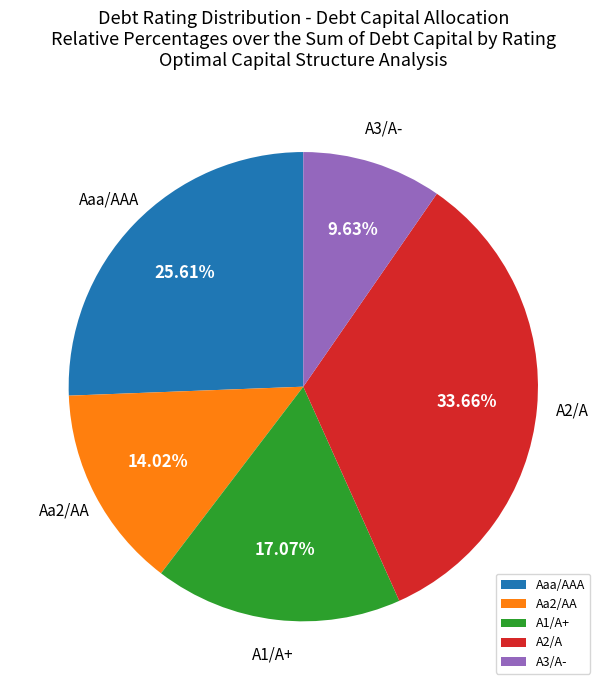

Do Aaa/AAA and A3/A- together represent more than half of the pie?

No